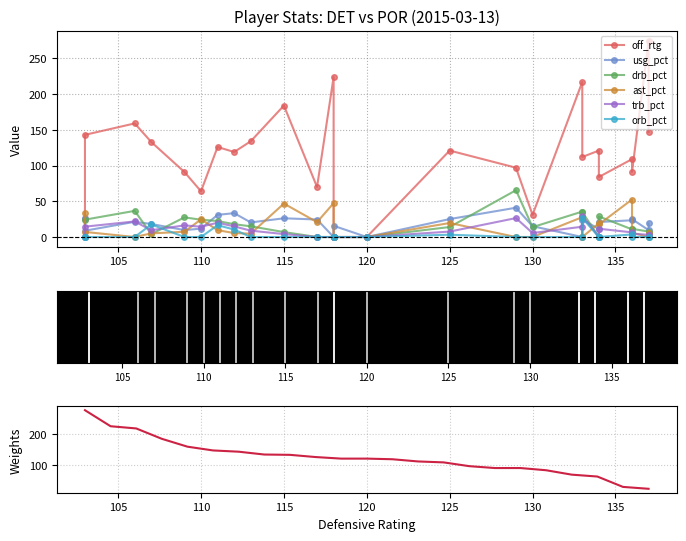

Where is the first local minimum for trb_pct?

5